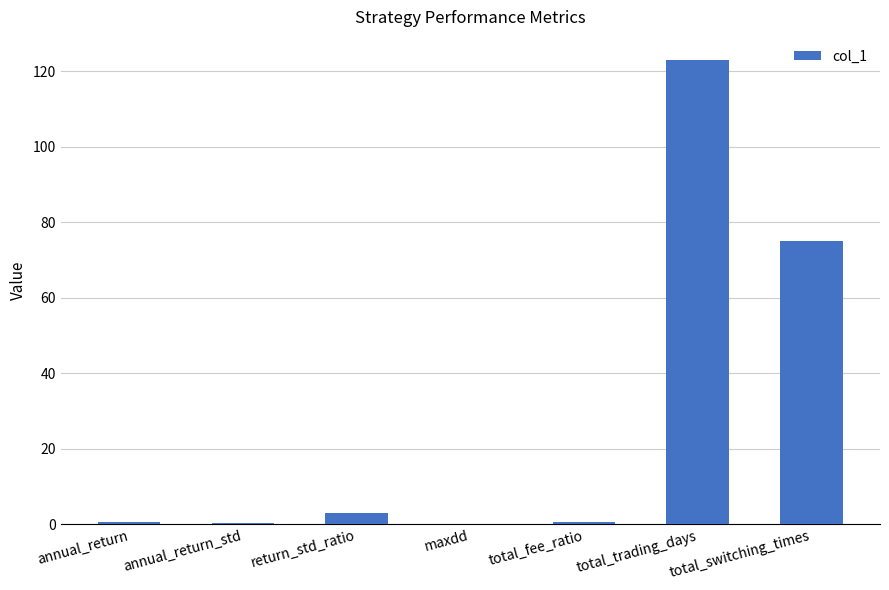

What is the sum of the values at return_std_ratio and maxdd?

2.9